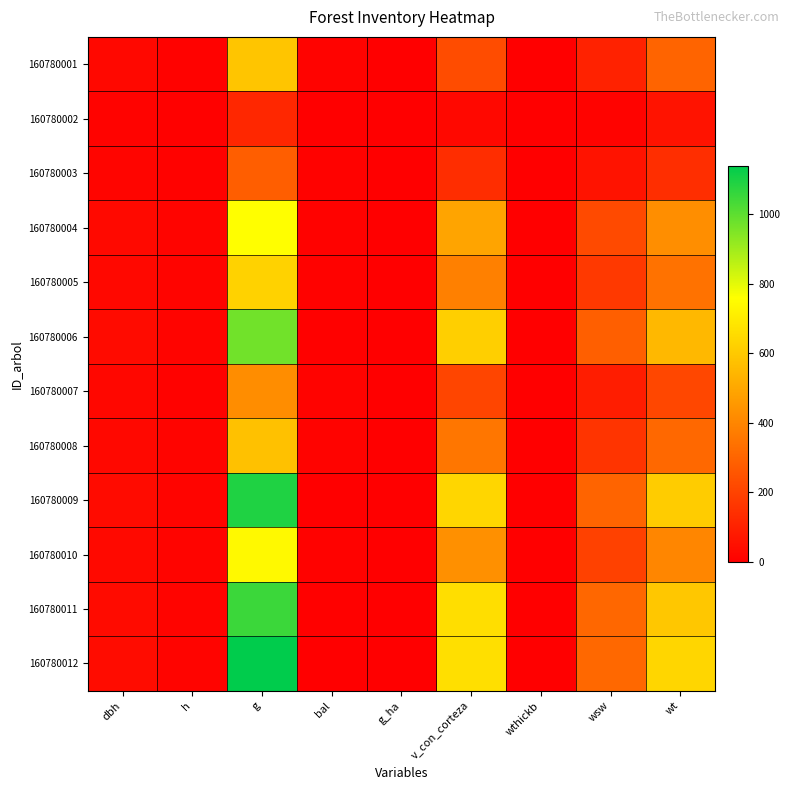

Between wthickb and wt, which series saw the biggest shift?

160780012